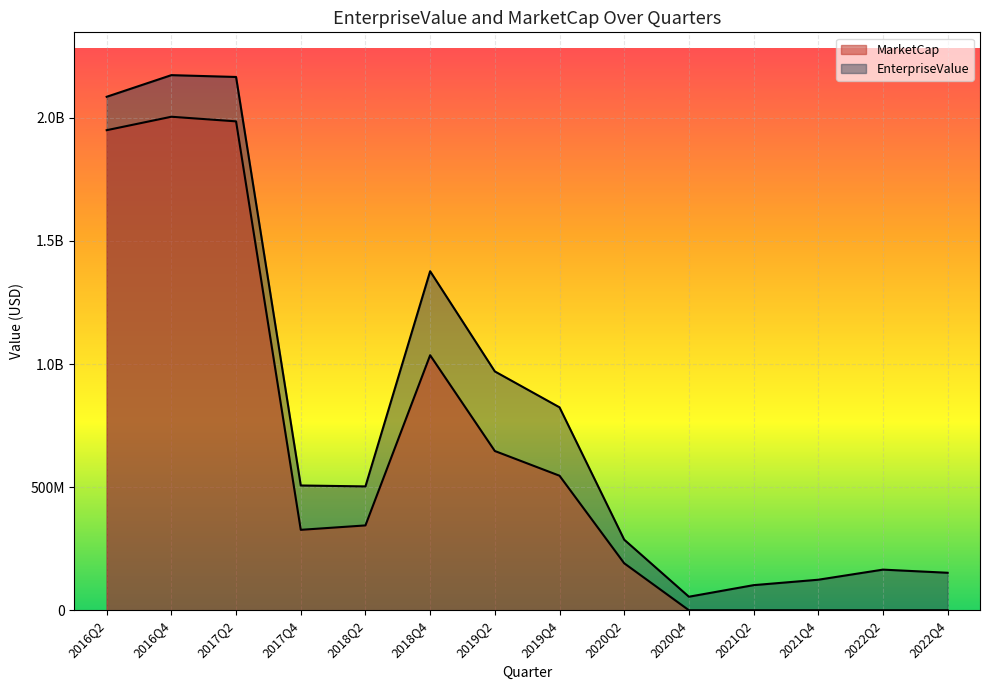

Reading left to right, transcribe all the data shown in this chart.

EnterpriseValue: 2085700000.0	2173600000.0	2166180000.0	506785733.5	503014066.2	1377045812.0	970075618.0	824285661.0	286633130.0	54883822.0	101920166.0	123956709.0	164993053.0	152221456.0
MarketCap: 1950000000.0	2004600000.0	1985880000.0	326622643.5	344560372.2	1035900437.0	646860280.0	546460680.0	190759240.0	0.0	0.0	0.0	0.0	0.0